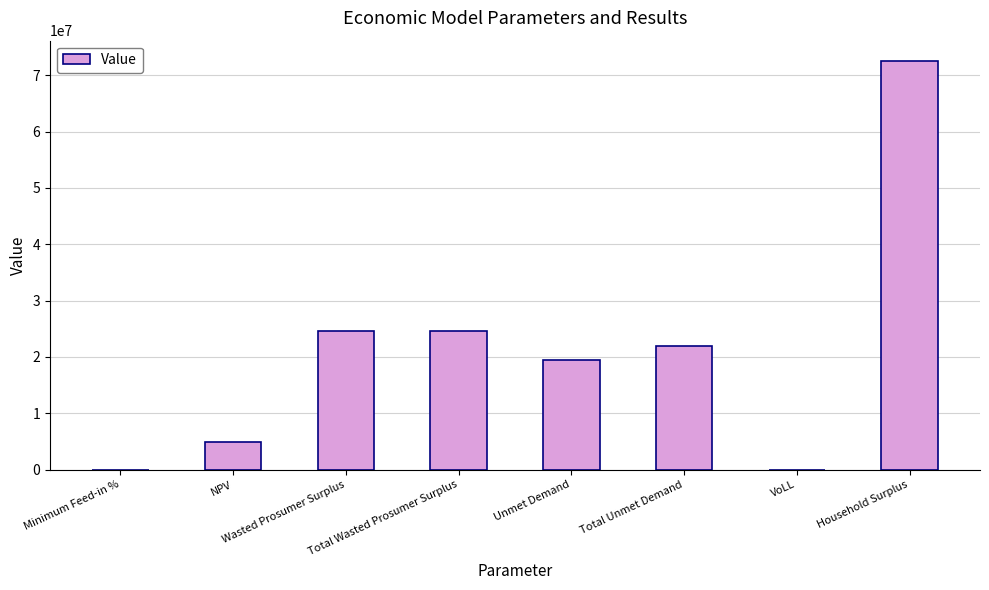

What is the maximum value shown in the chart?

72494450.8